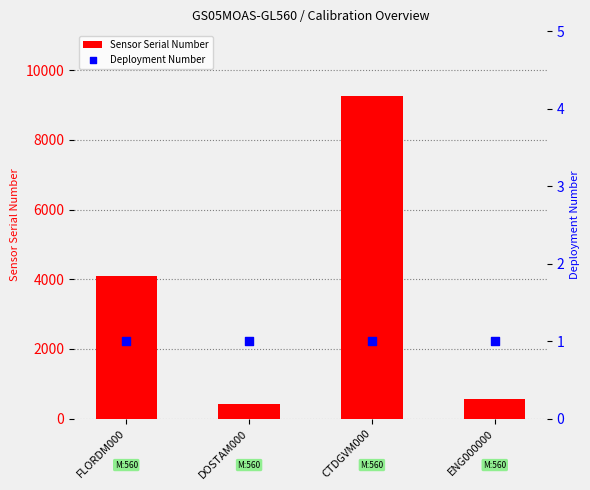

Which series has the widest spread of Y values?

Sensor Serial Number